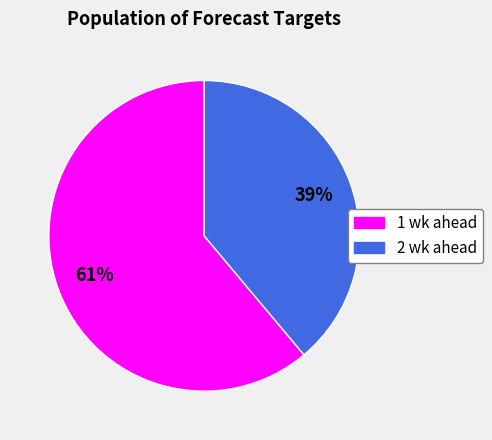

Between 2 wk ahead and 1 wk ahead, which is larger?

1 wk ahead